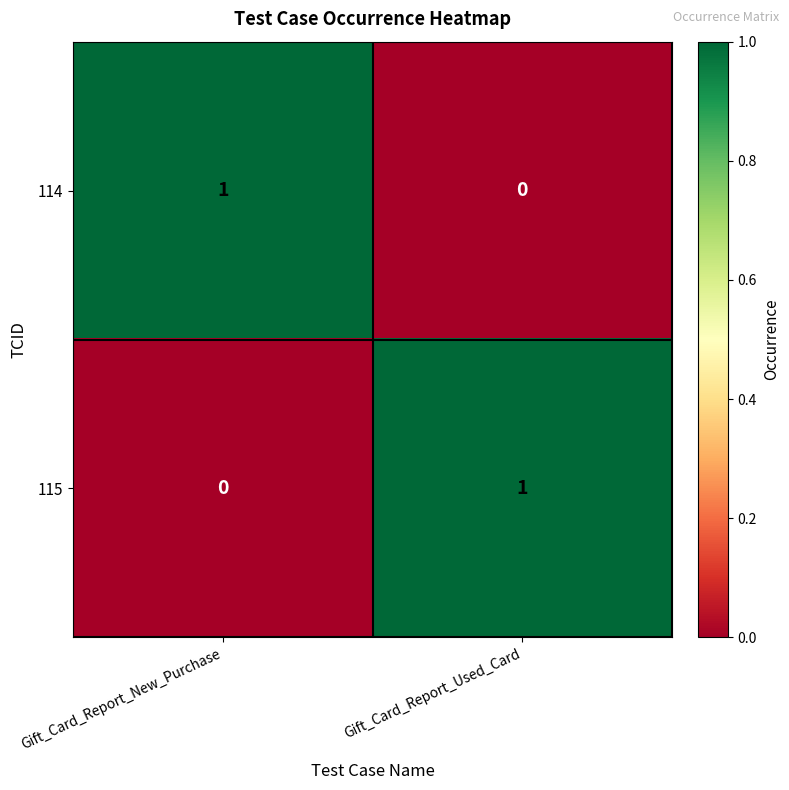

Reading right to left, what are all the values shown in this chart?

114: 0	1
115: 1	0